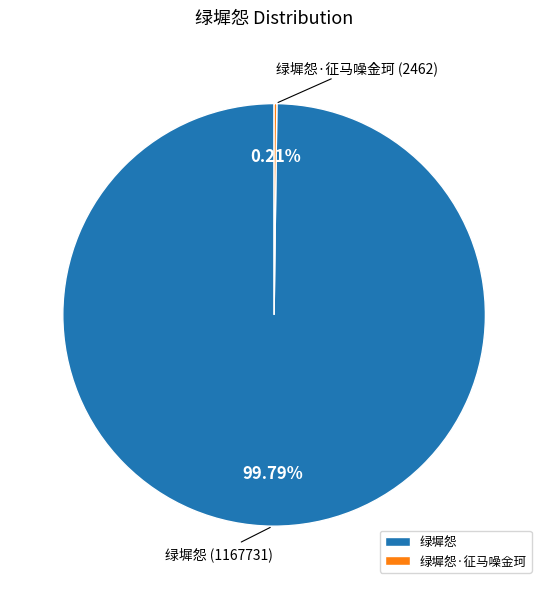

To the nearest percent, what is the average slice percentage?

50%